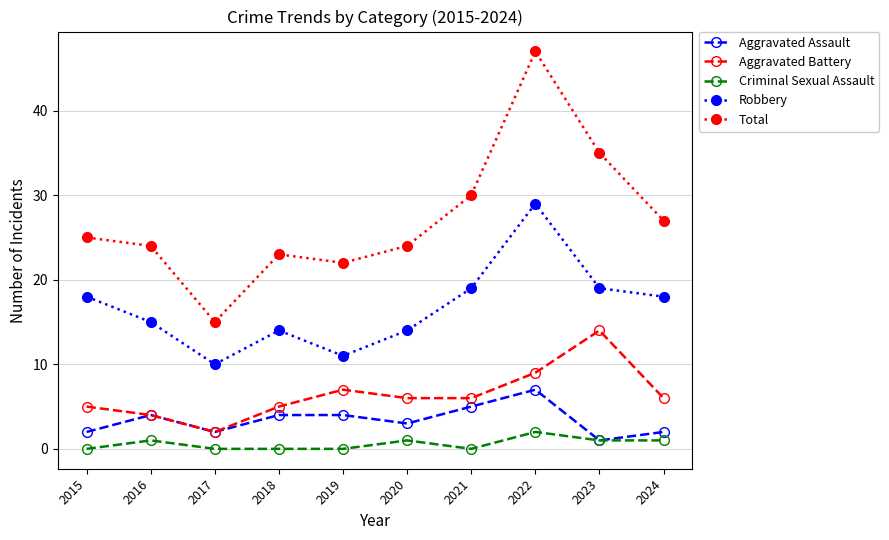

The Total series shows 52 at 2023. True or false?

False